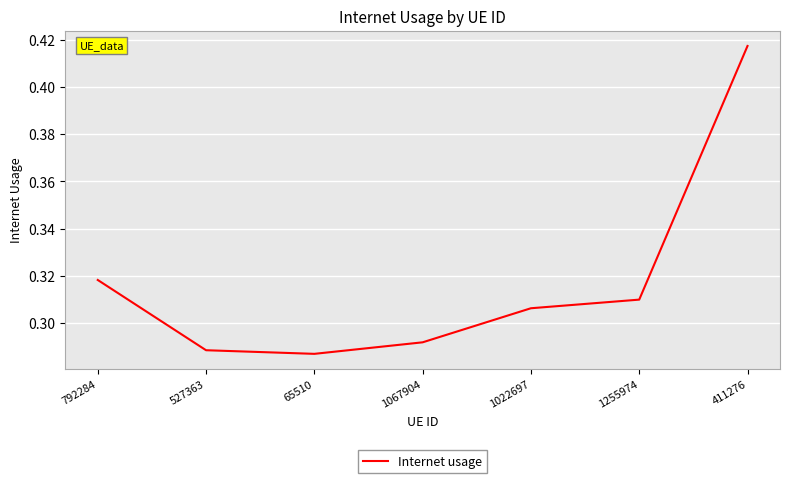

How many values are between 0 and 1?

7